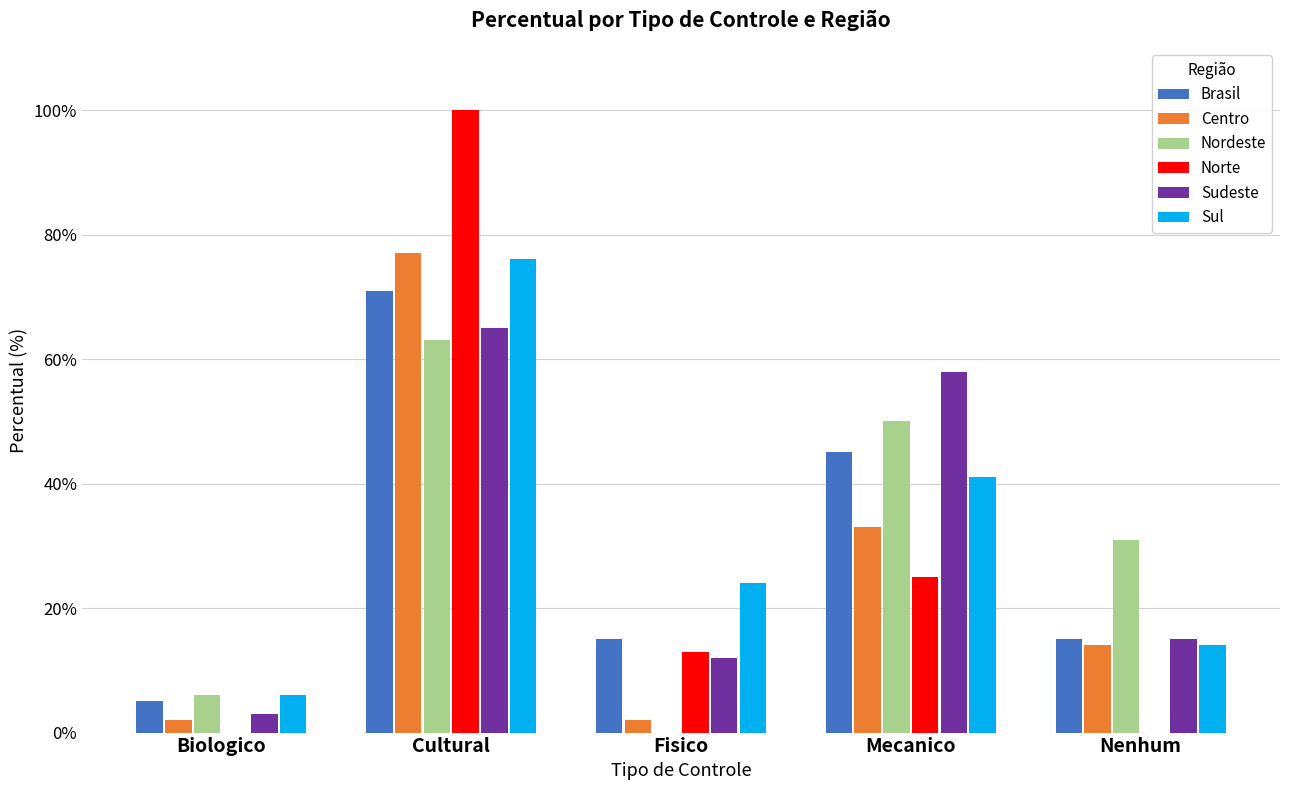

Are the bars horizontal?

No